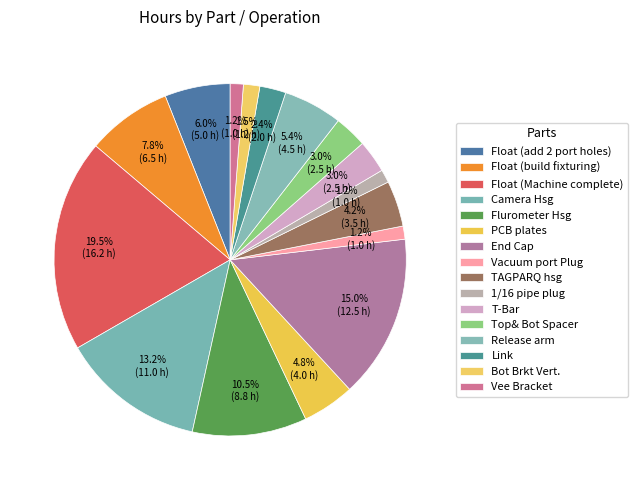

Which category has the biggest portion of the pie?

Float (Machine complete)